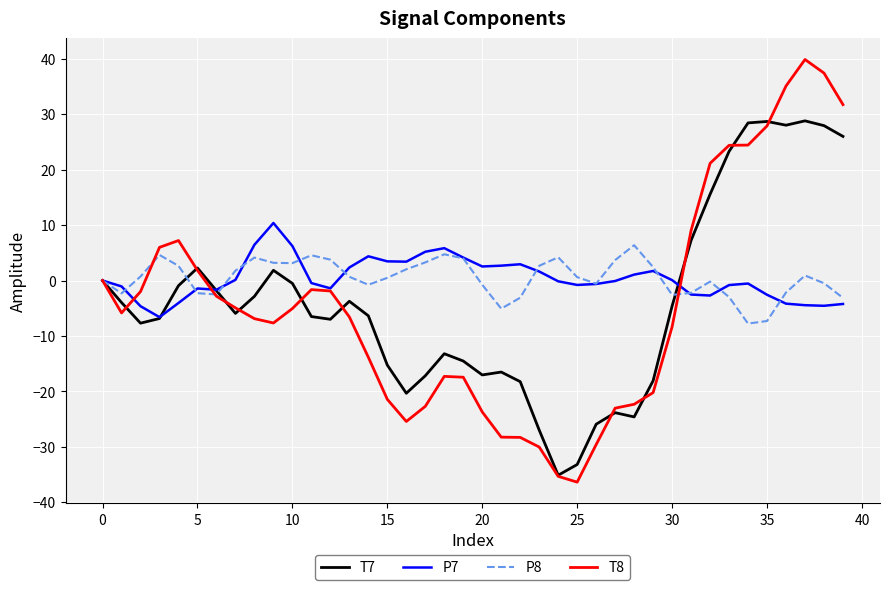

True or false: P8 and T8 intersect in this chart.

True